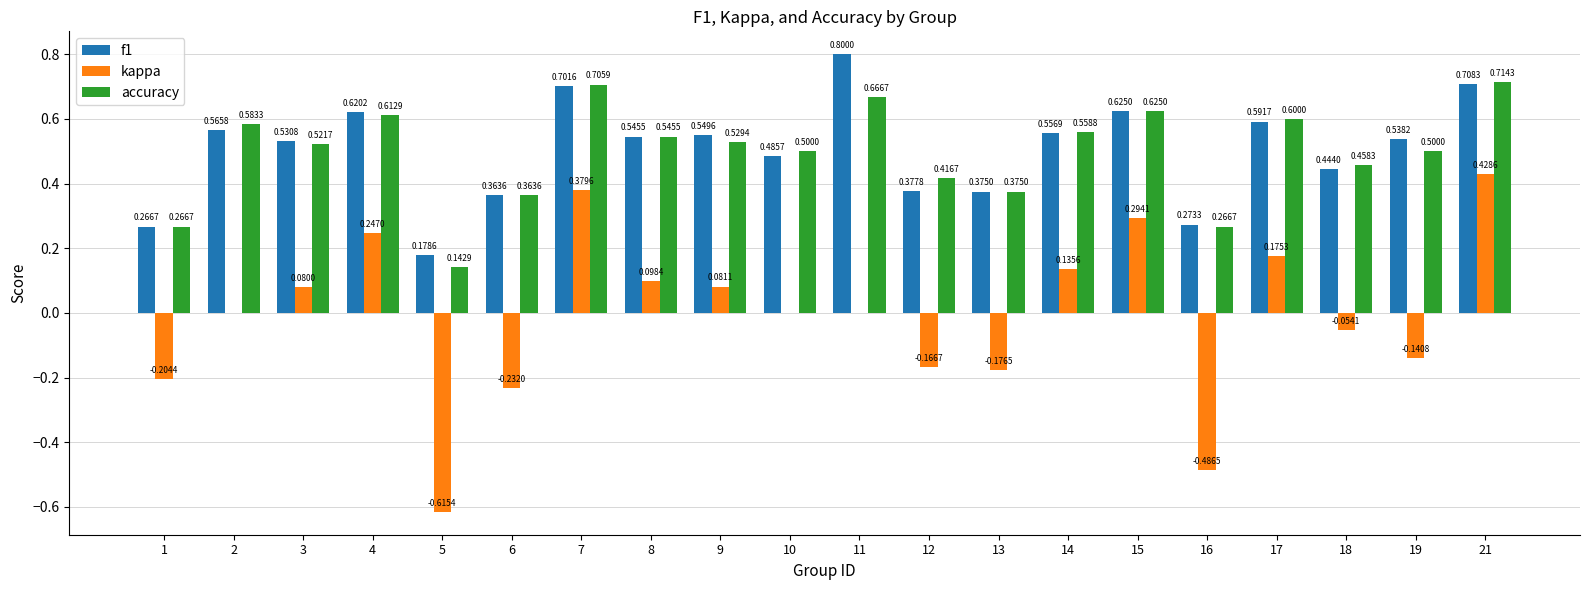

What is the total value across all series at 8?

1.2